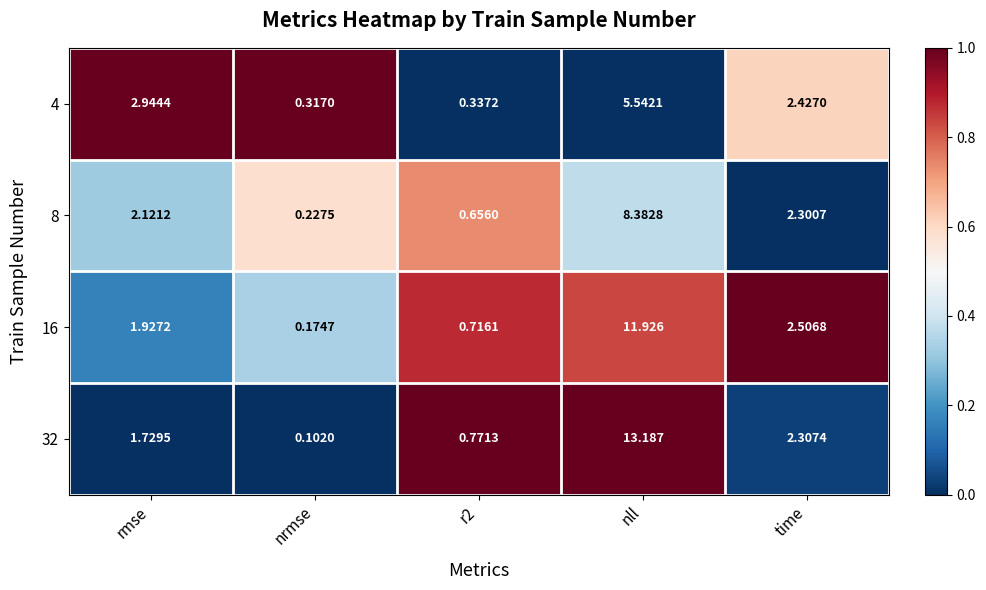

At which label does 32 first exceed 1?

rmse